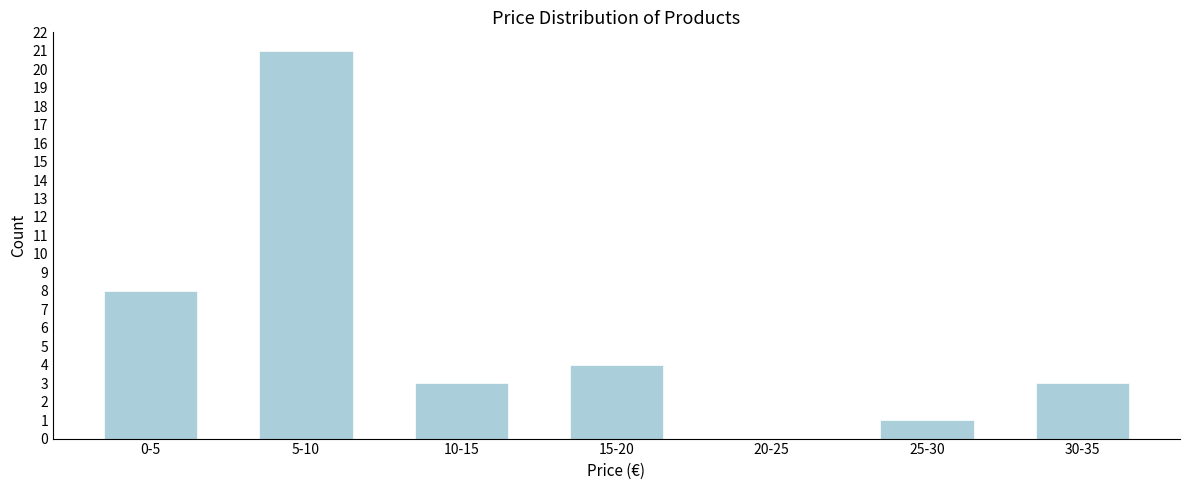

Reading left to right, what are all the values shown in this chart?

0-5=8	5-10=21	10-15=3	15-20=4	20-25=0	25-30=1	30-35=3